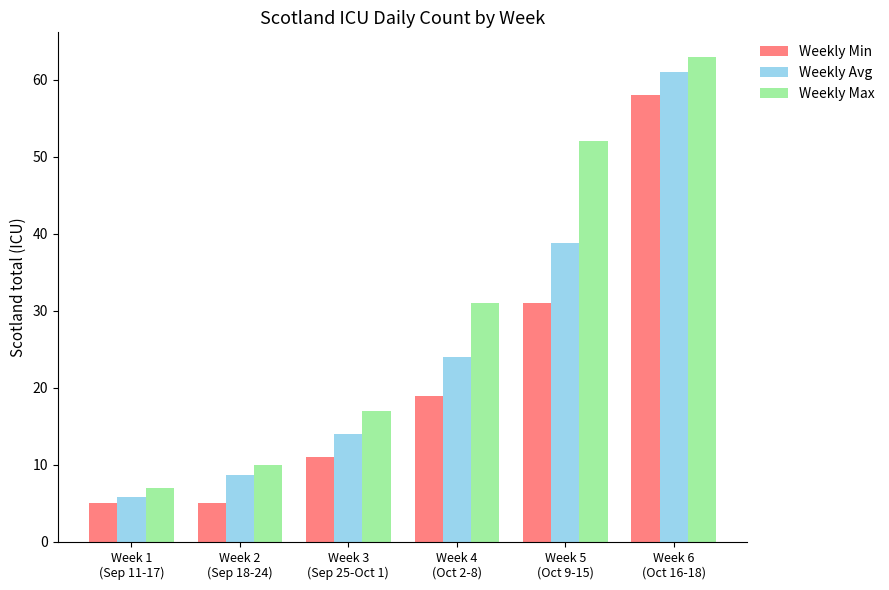

What is the minimum value for Weekly Max?

7.0